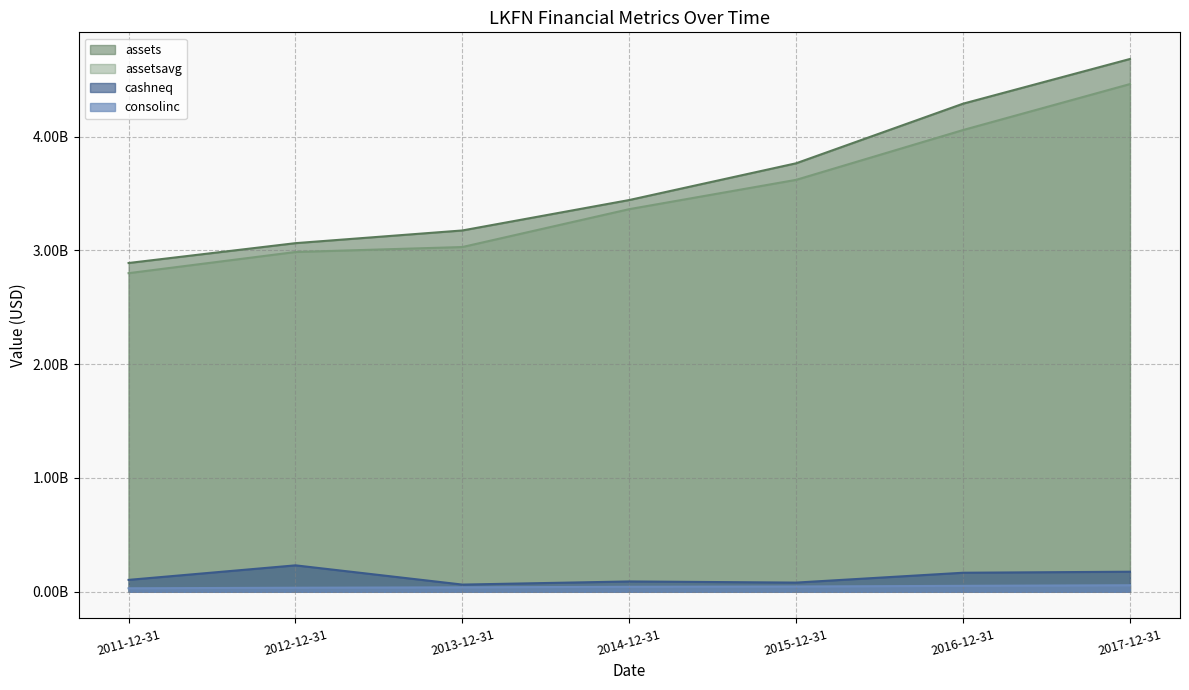

At how many categories does at least one series exceed 2847917698?

7